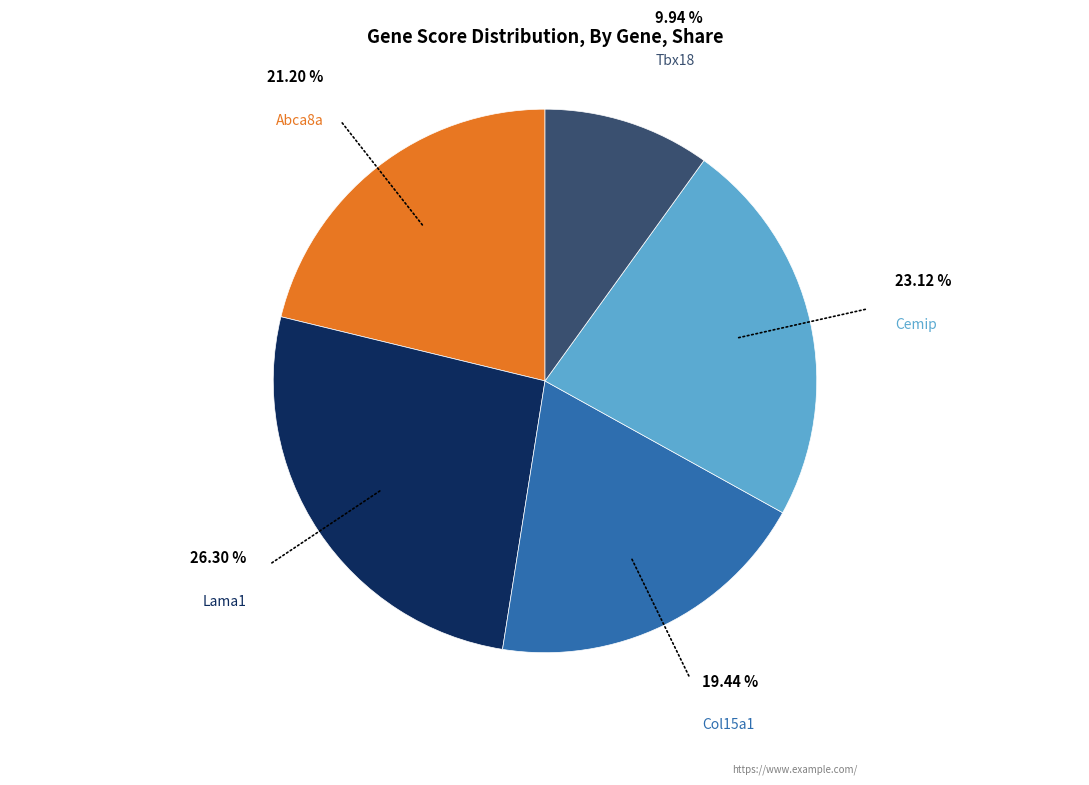

Is the sum of Lama1 and Abca8a greater than half?

No